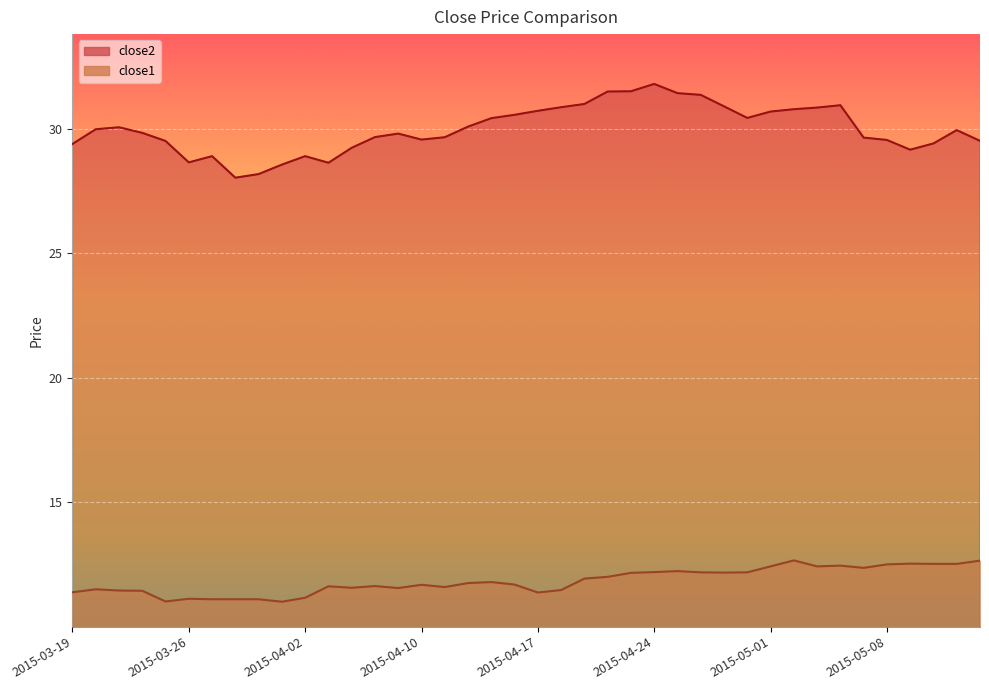

What are all the series names shown in the legend?

close2, close1